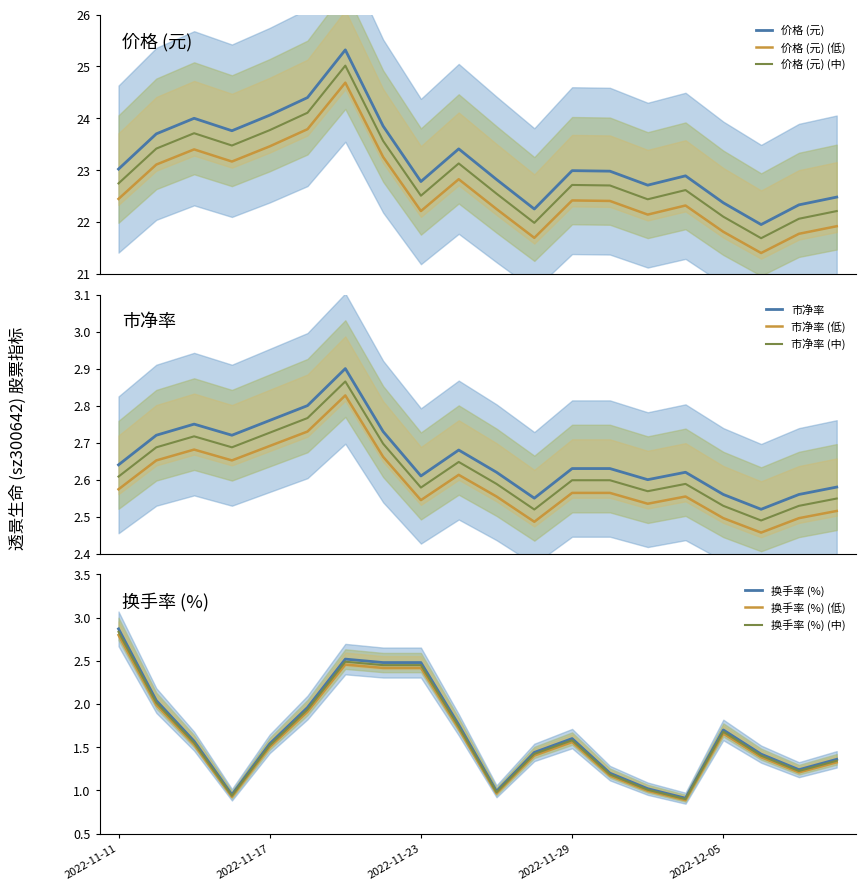

At which label does 价格 reach its peak?

2022-11-21